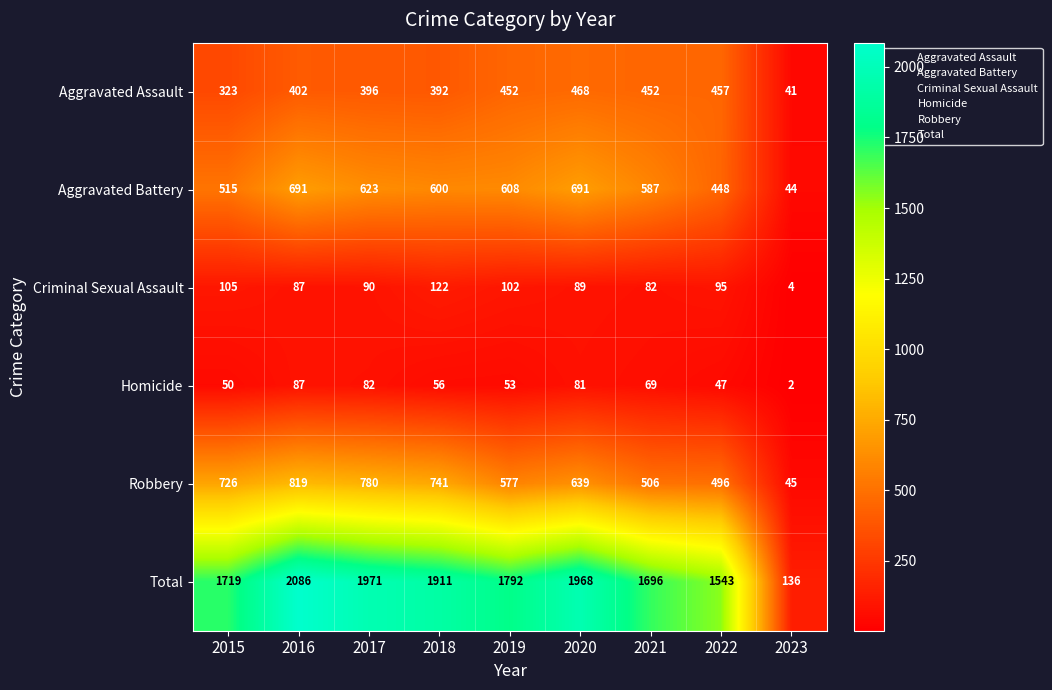

What is the difference between the second highest and second lowest values in the Aggravated Assault series?

134